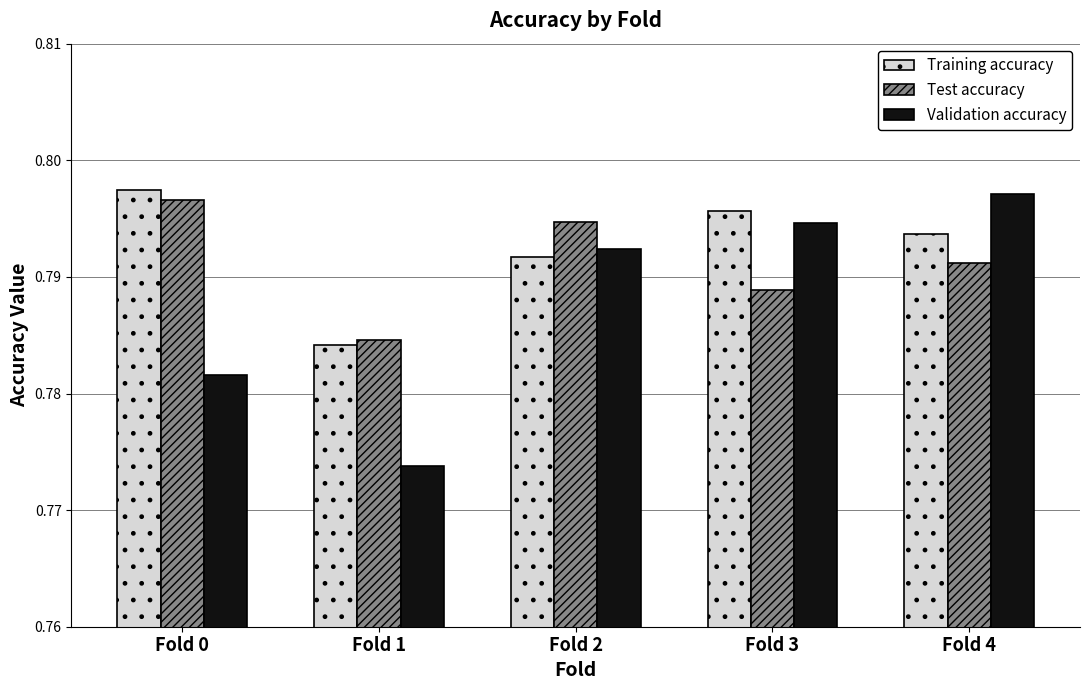

Which category has the highest value in the Training accuracy series?

Fold 0